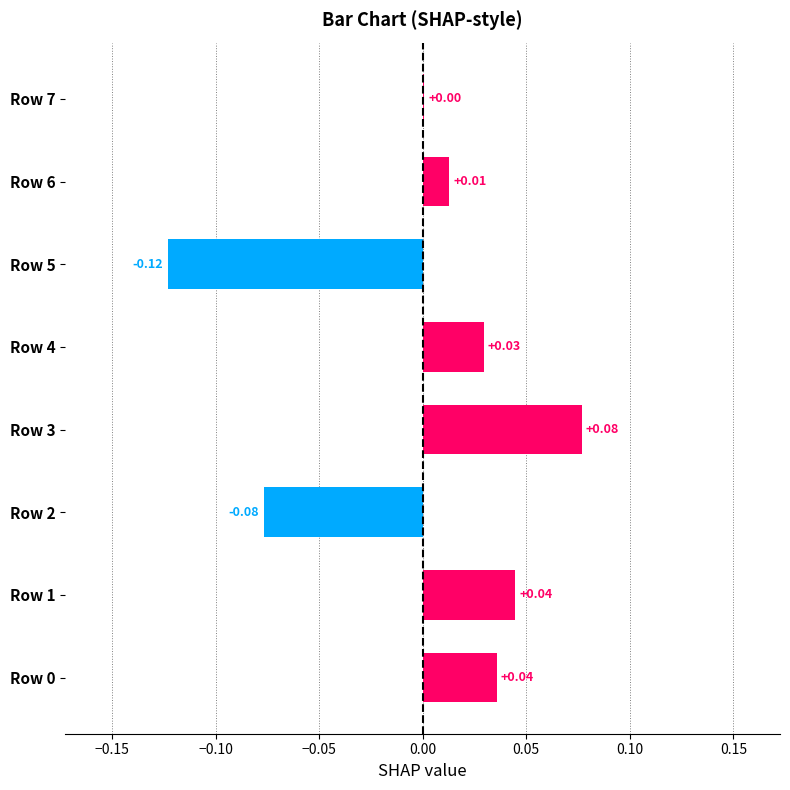

Are the bars horizontal?

Yes